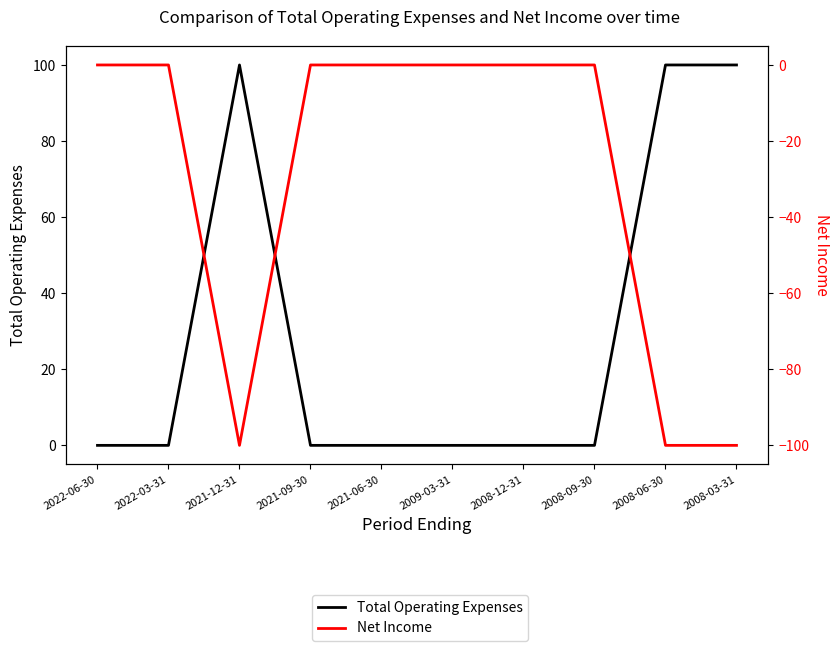

Rank the categories by Total Operating Expenses value from highest to lowest.

2021-12-31, 2008-06-30, 2008-03-31, 2022-06-30, 2022-03-31, 2021-09-30, 2021-06-30, 2009-03-31, 2008-12-31, 2008-09-30